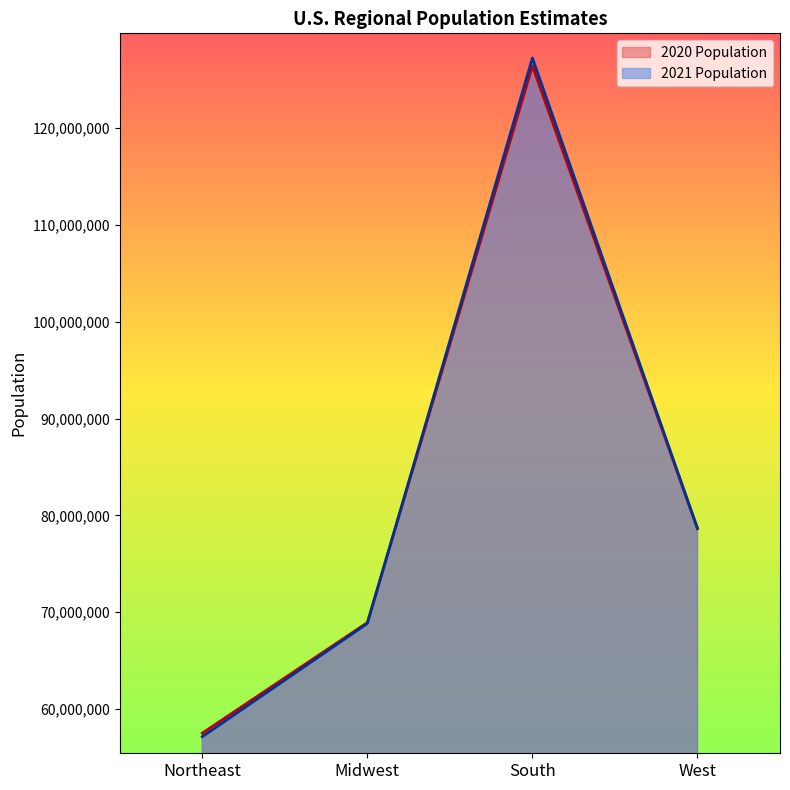

Between Northeast and West, which is larger?

West